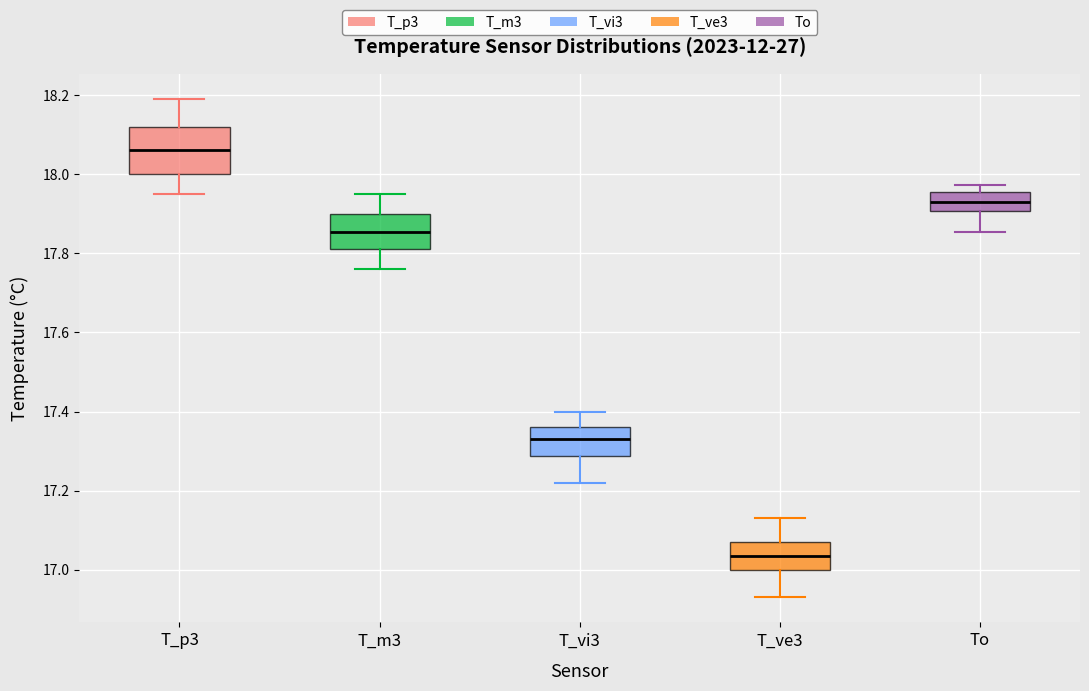

Comparing the boxes themselves (not the whiskers), which one is the tallest?

T_p3